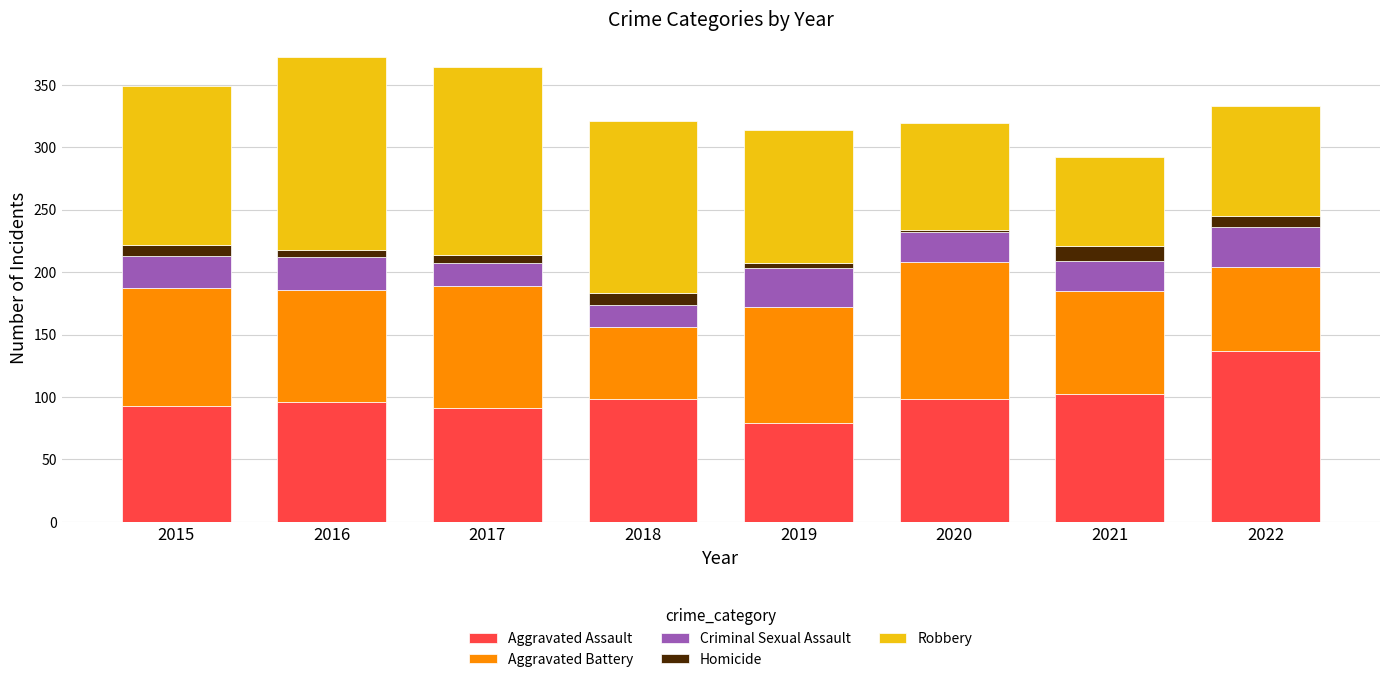

What is the value of the Aggravated Assault bar at the 2nd from the left?

96